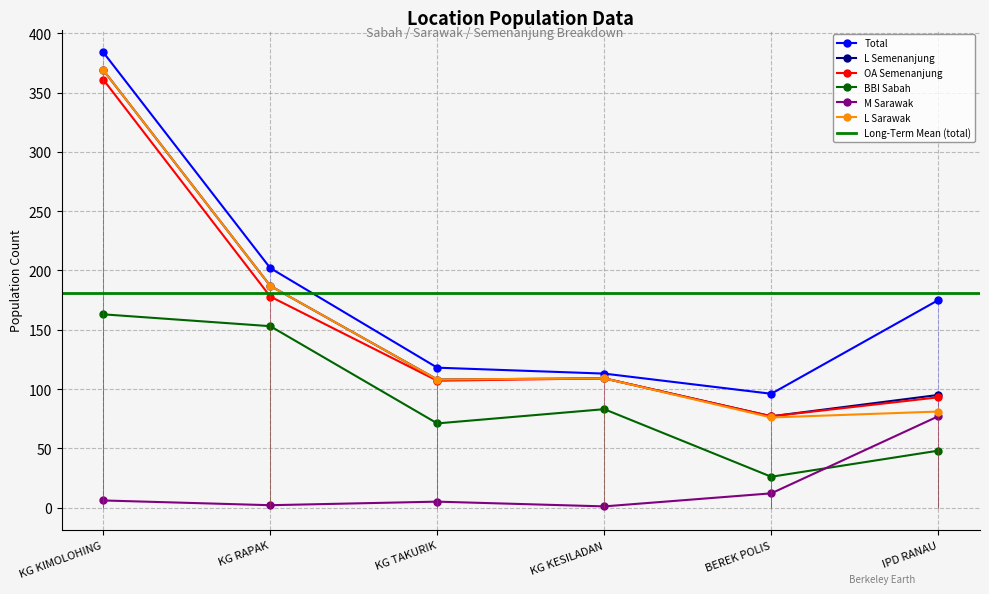

At KG KESILADAN, list the series in order from smallest to largest.

M_sarawak, BBI_sabah, L_semenanjung, OA_semenanjung2, L_sarawak, total